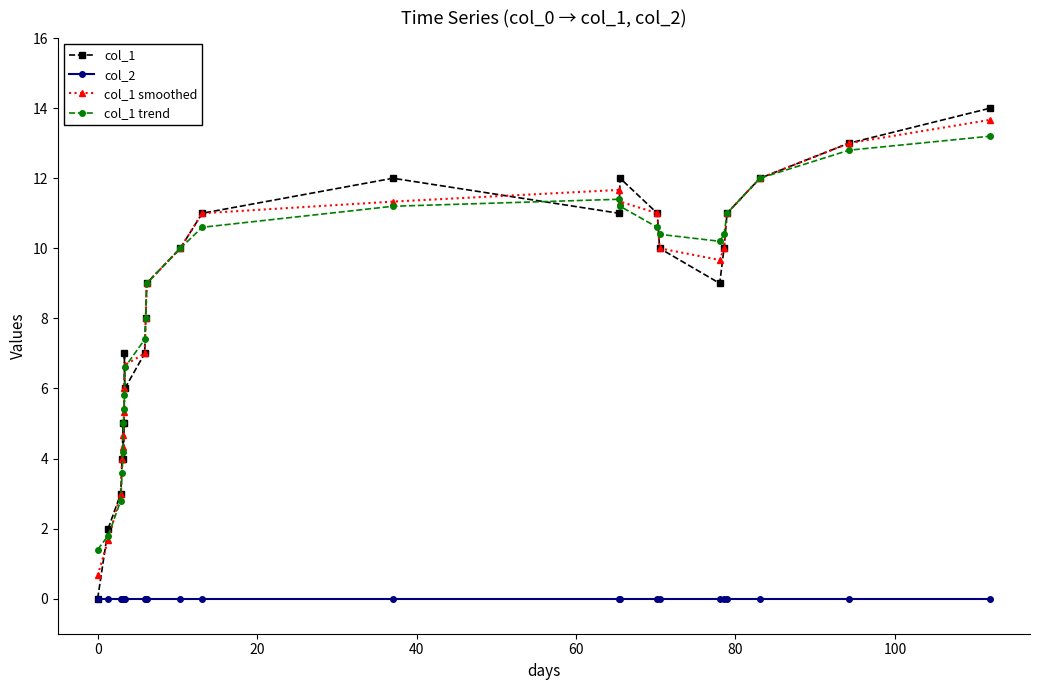

True or false: col_1 smoothed has more than 2 points higher than both neighbors.

False